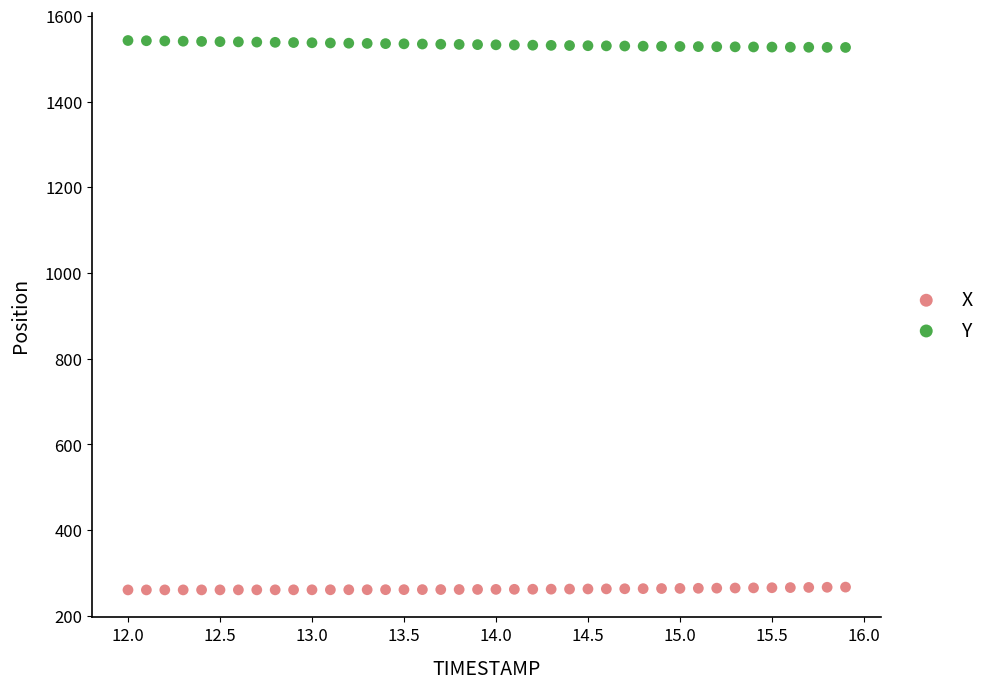

Which series contains the highest Y value?

Y